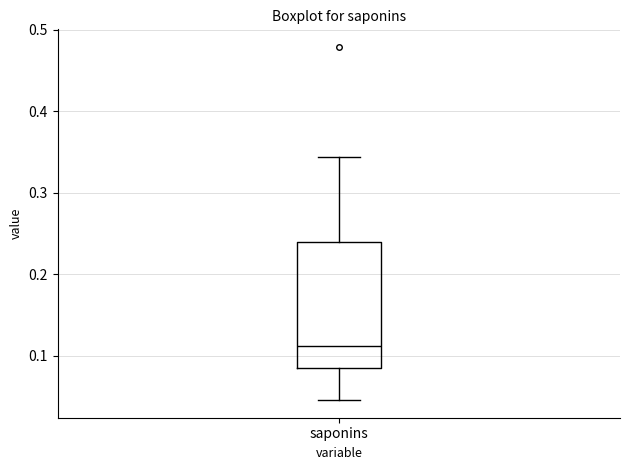

Read this box plot against the y-axis: the position of the median line, the range covered by the box, and the ends of both whiskers. The values are not printed on the chart, so give them approximately, as read against the axis.

median 0.11, box 0.08 to 0.24, whiskers 0.05 to 0.34